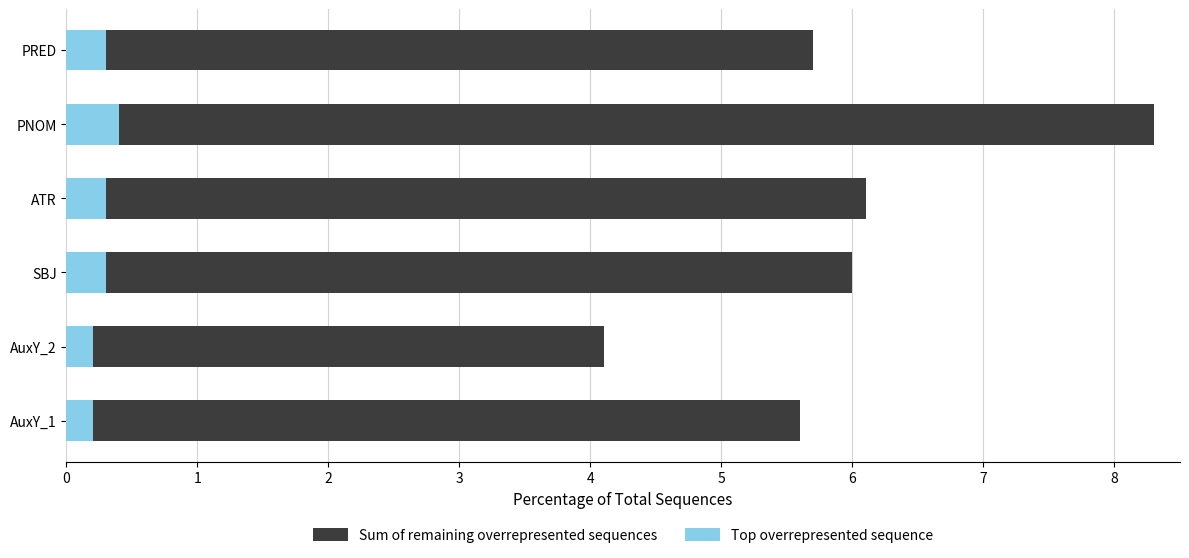

The Top overrepresented sequence series shows 0.2 at AuxY_2. True or false?

True